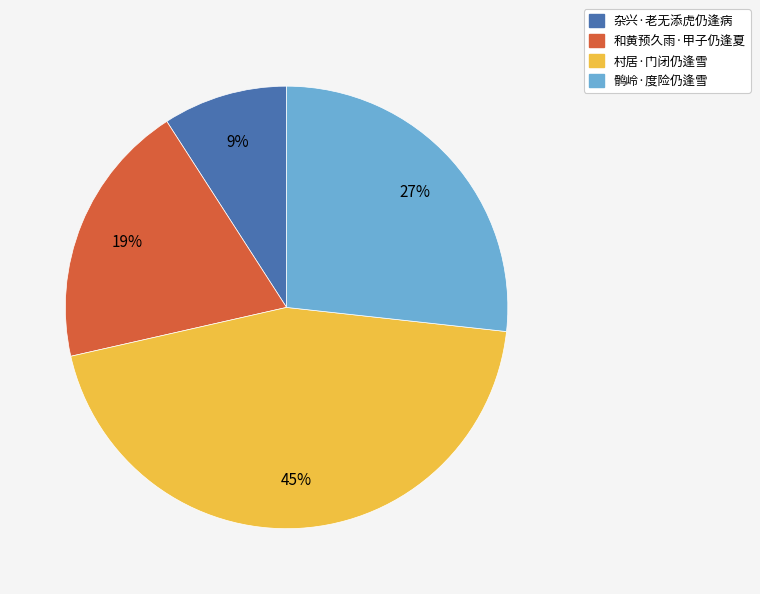

True or false: 和黄预久雨·甲子仍逢夏 accounts for 31% of the total.

False